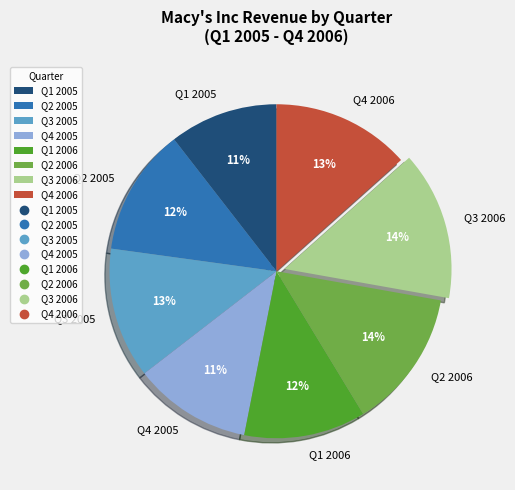

Which has a higher value, Q3 2006 or Q2 2005?

Q3 2006